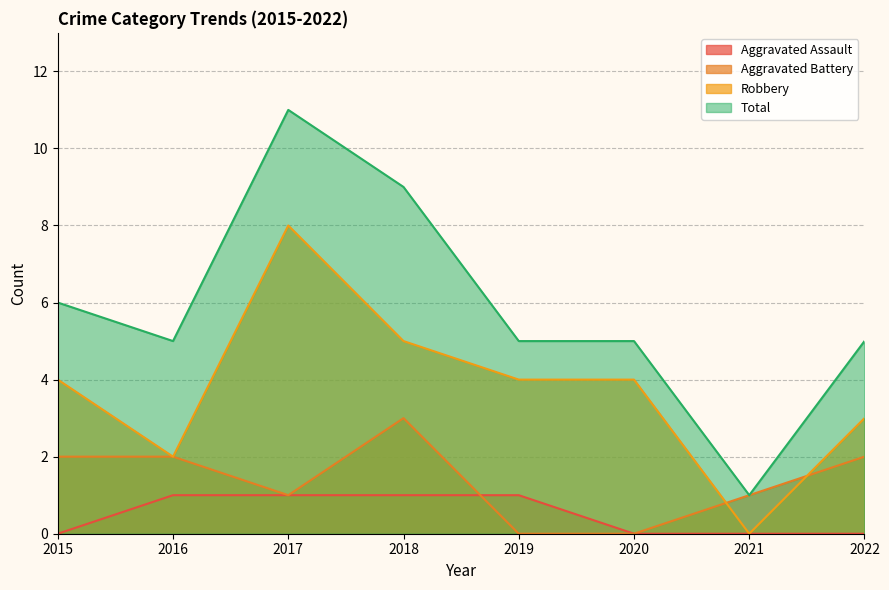

True or false: Robbery has more than 2 interior local peaks.

False